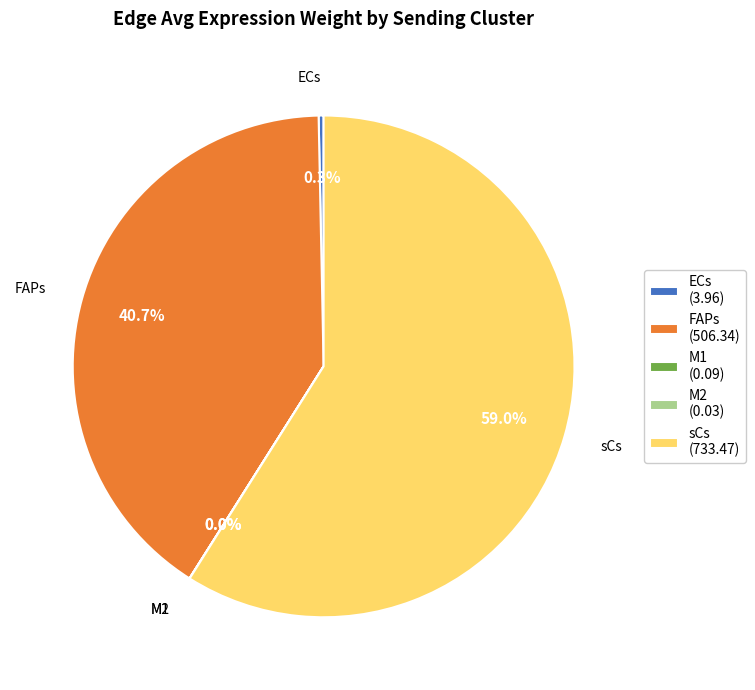

How much of the chart is everything except sCs?

41.0%